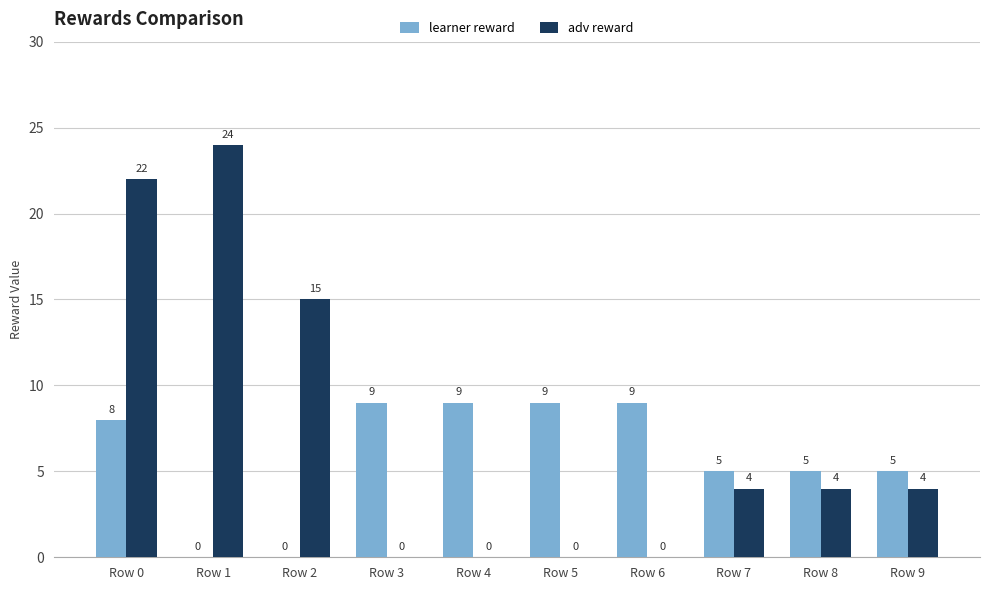

True or false: adv reward has a value of 4 at Row 8.

True